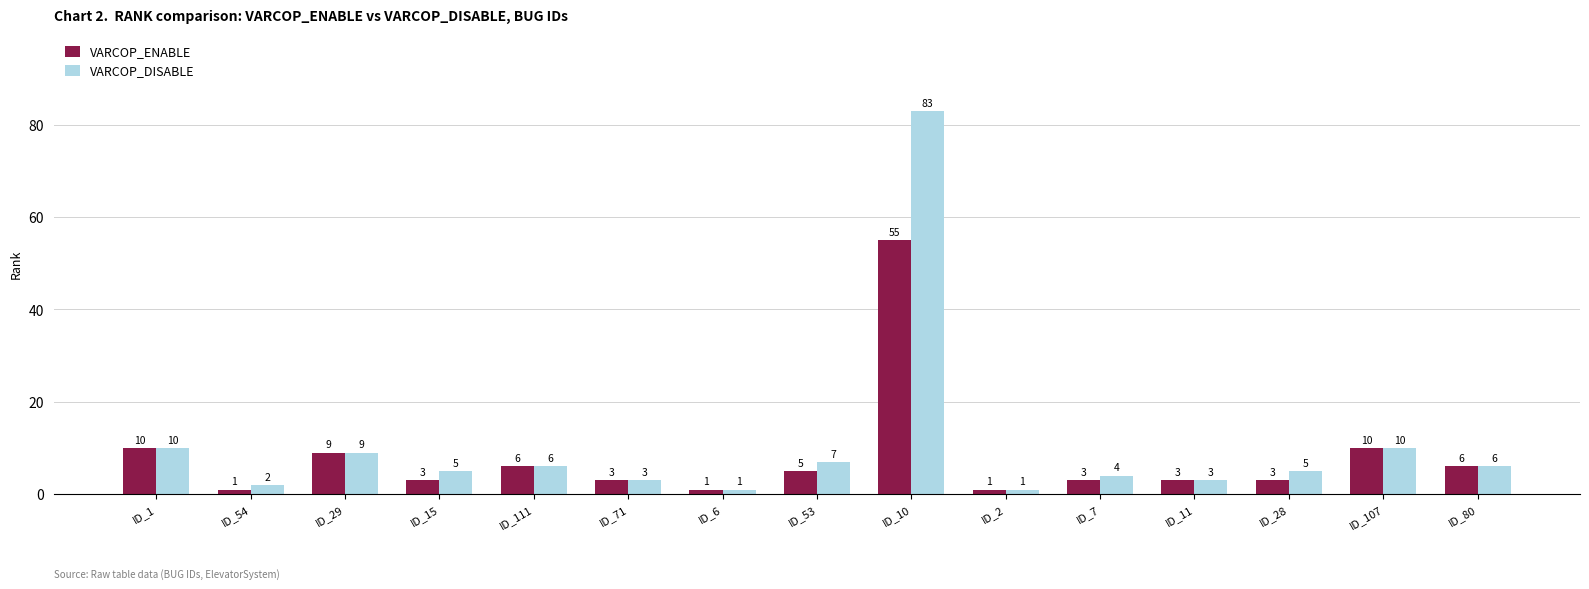

How many bars are there in each group?

2